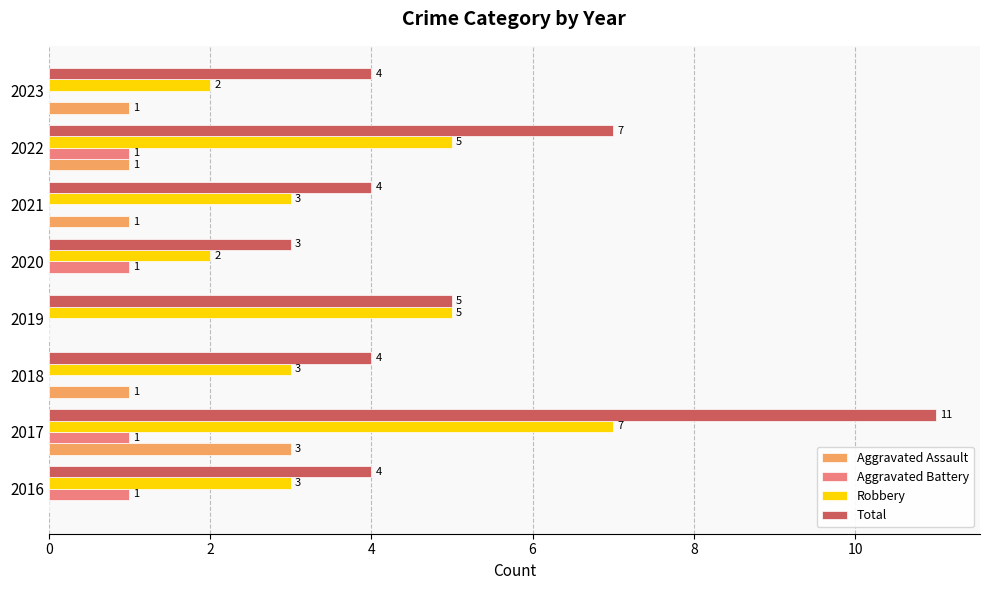

How many distinct data groups are displayed?

4